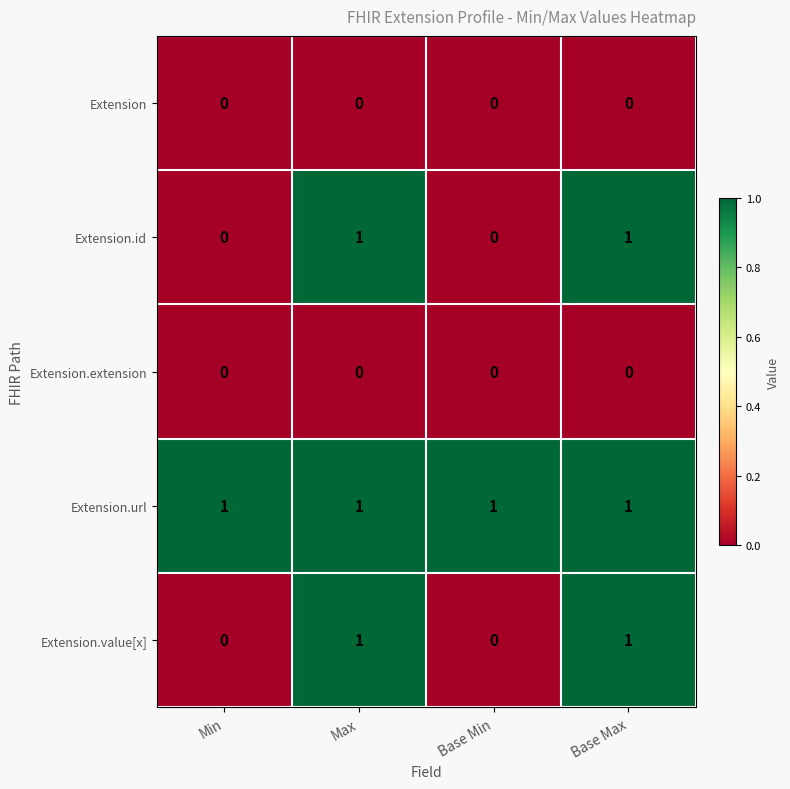

At how many categories does at least one series exceed 0?

4